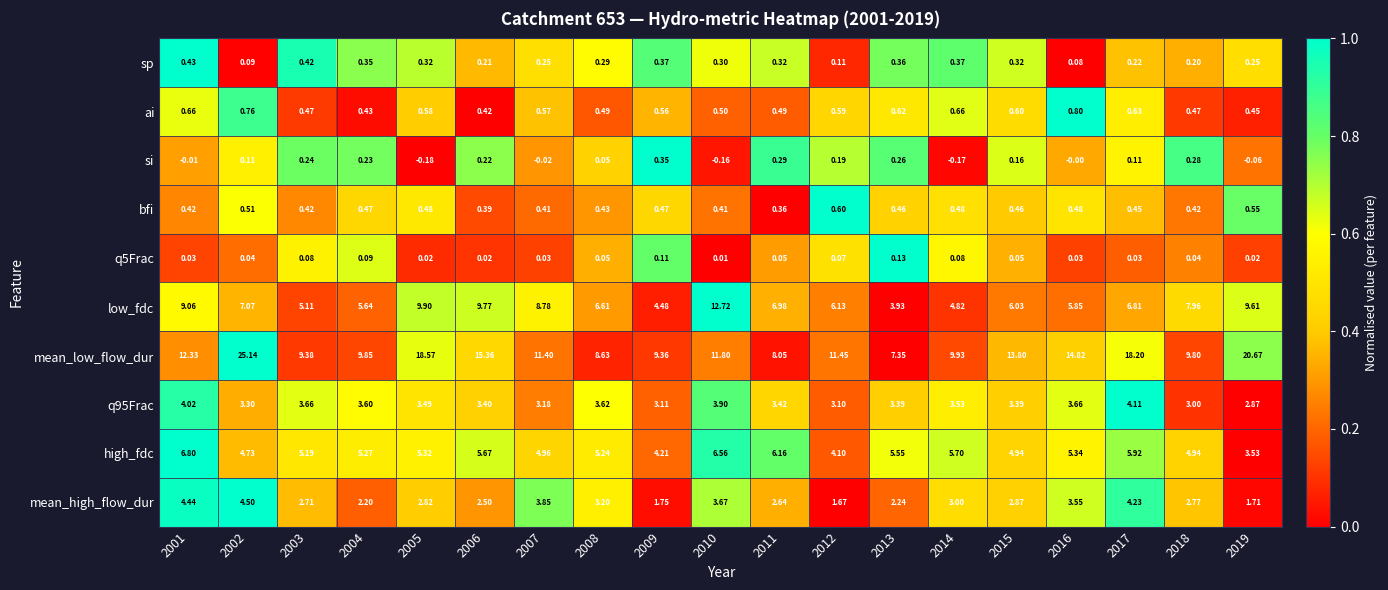

Which series has the widest spread of values?

mean_low_flow_dur